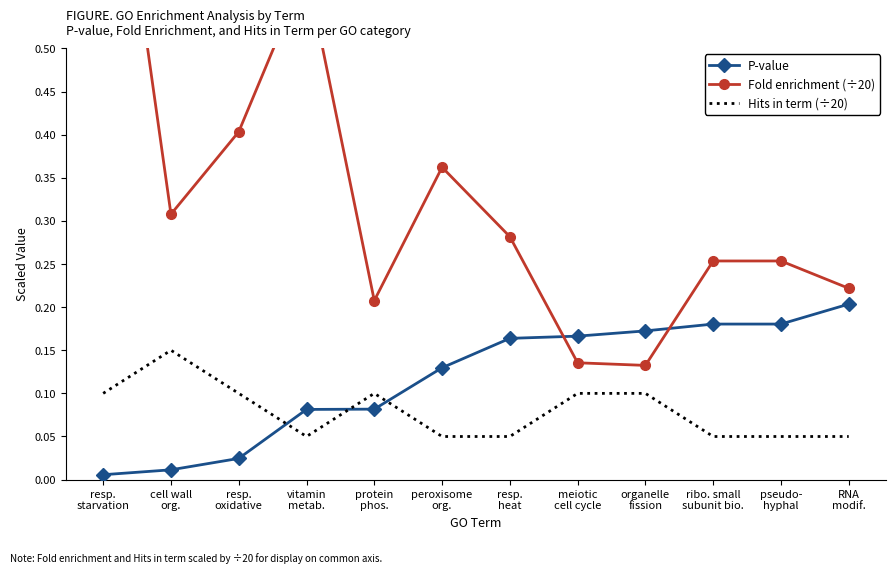

What is the average value of the Hits in term (÷20) series?

0.1